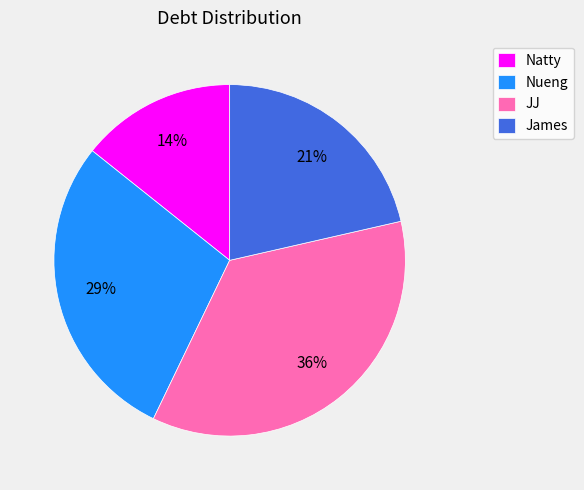

To the nearest percent, what portion does JJ represent?

36%